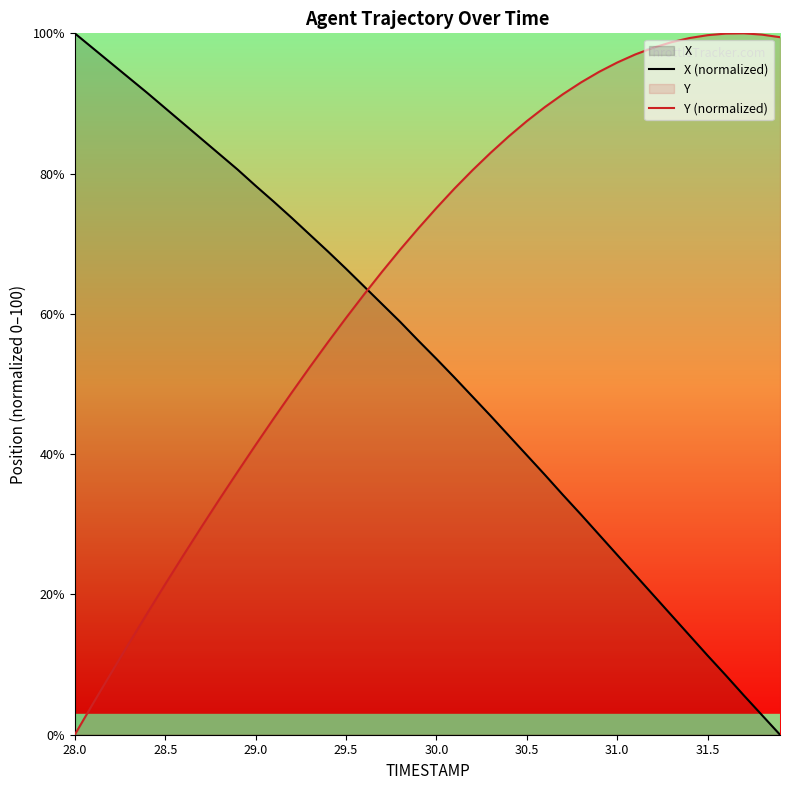

True or false: Y (normalized) and X (normalized) intersect in this chart.

True